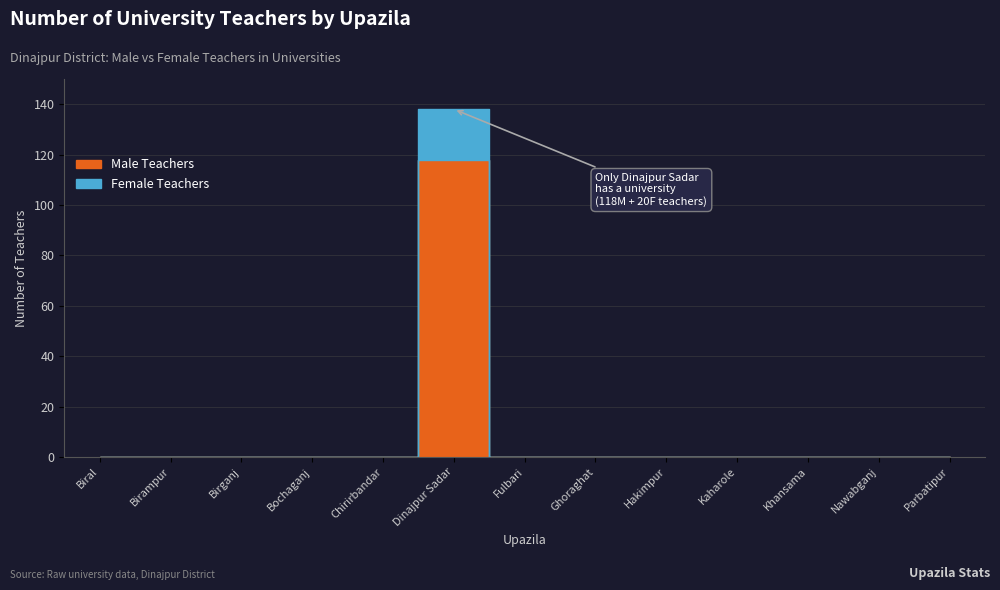

Rank the series at Khansama from highest to lowest value.

Male Teachers, Female Teachers